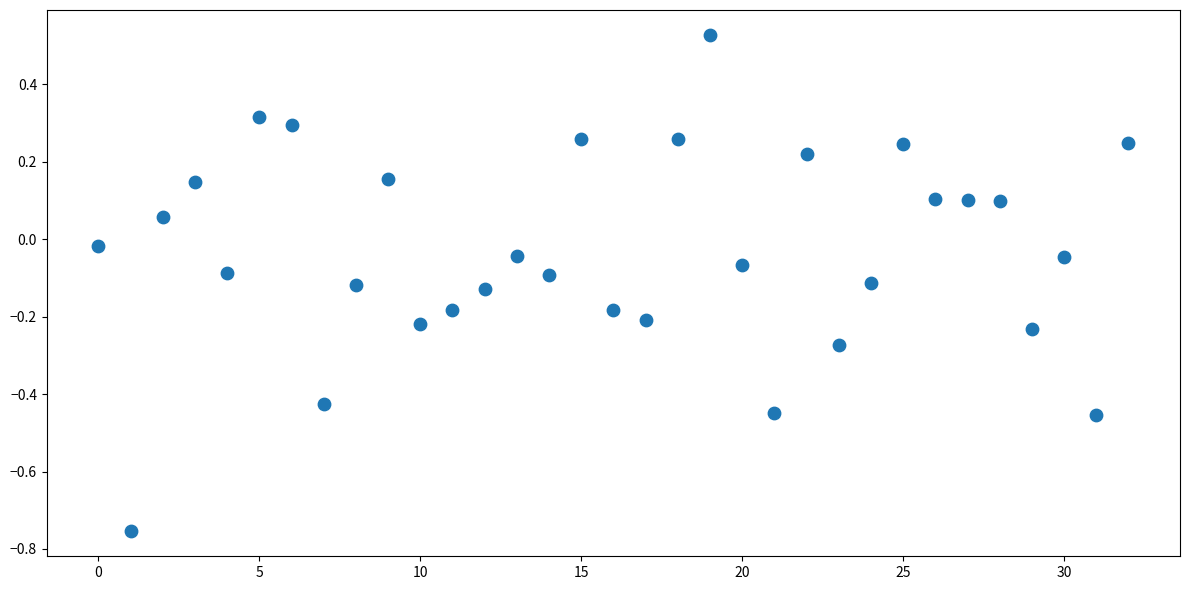

What is the range of Y values (max minus min)?

1.3